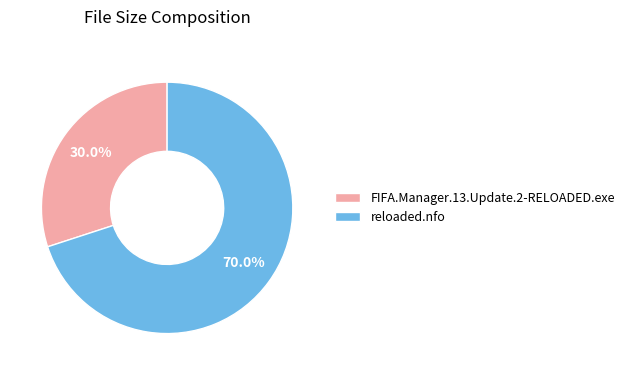

What percentage is the FIFA.Manager.13.Update.2-RELOADED.exe slice, to the nearest percent?

30%